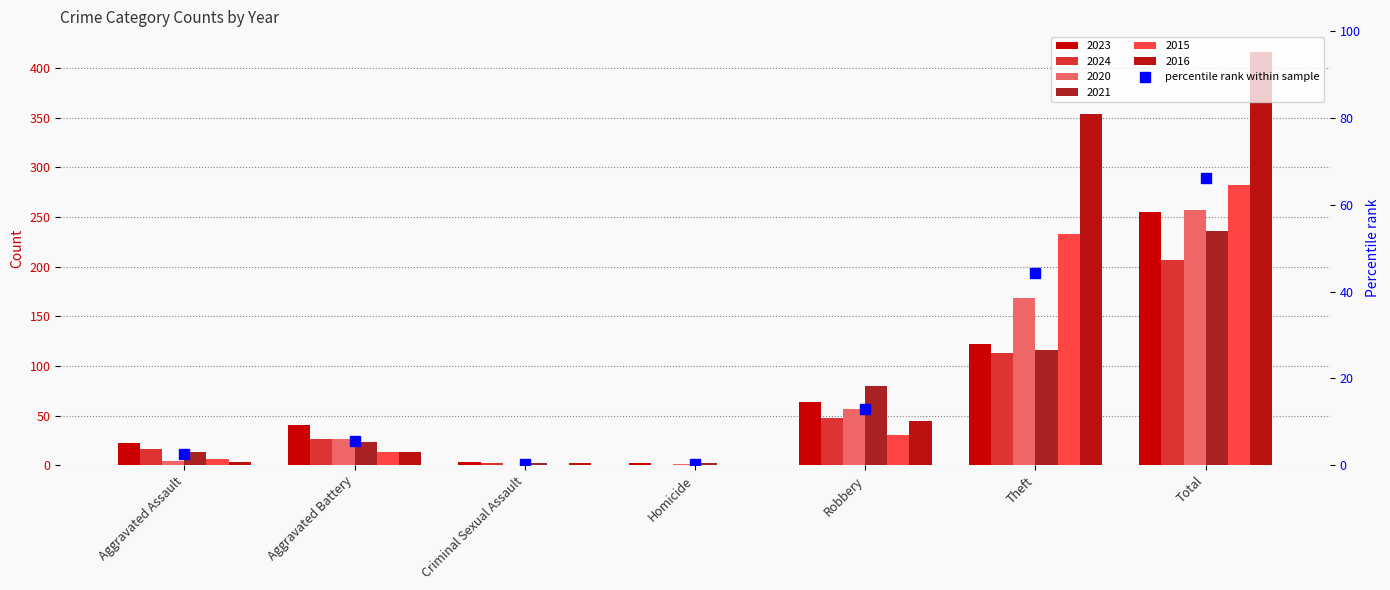

List the labels in order of value, largest first.

Total, Theft, Robbery, Aggravated Battery, Aggravated Assault, Criminal Sexual Assault, Homicide